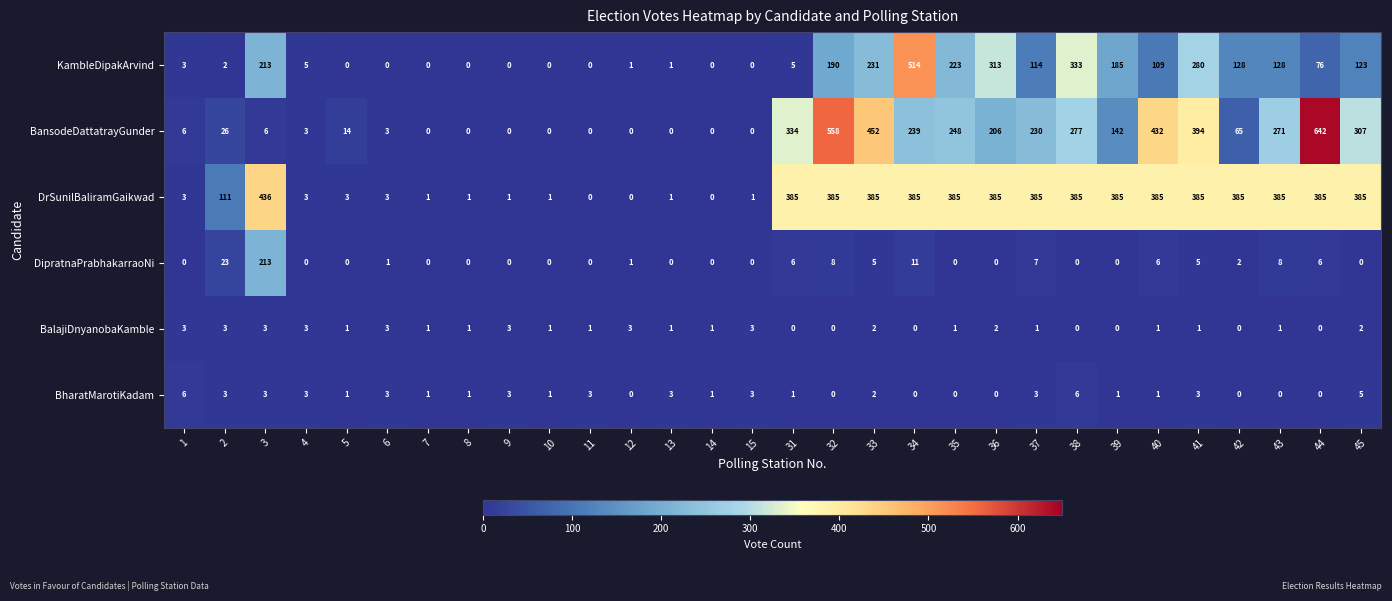

List the series in order of their peak value, lowest first.

BalajiDnyanobaKamble, BharatMarotiKadam, DipratnaPrabhakarraoNi, DrSunilBaliramGaikwad, KambleDipakArvind, BansodeDattatrayGunder